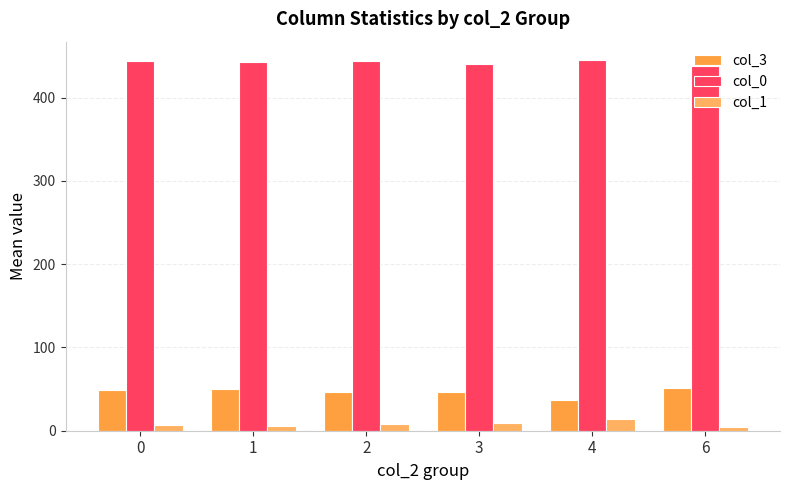

Rank the series by their maximum value, from lowest to highest.

col_1, col_3, col_0